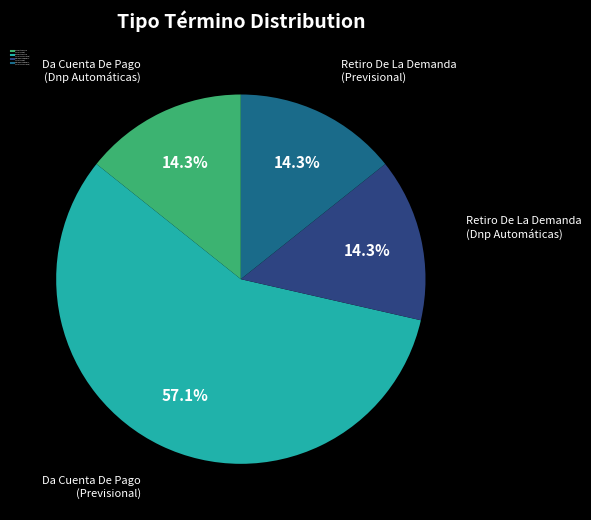

Combined, do Da Cuenta De Pago (Ejecutivo Previsional) and Retiro De La Demanda (Ejecutivo Dnp) account for over 50%?

Yes